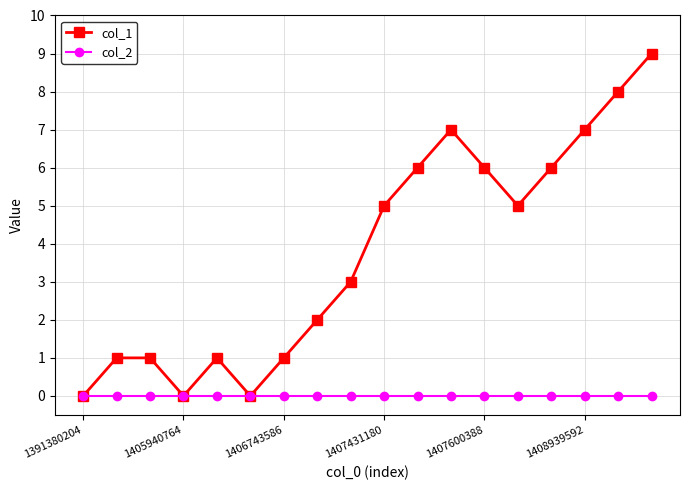

Which series has the largest total across all categories?

col_1